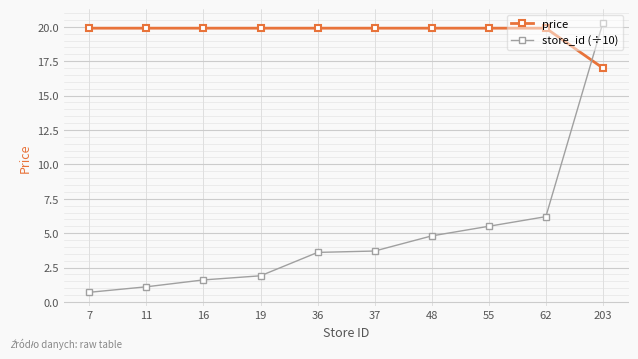

What is the sum of all store_id (÷10) values?

49.4